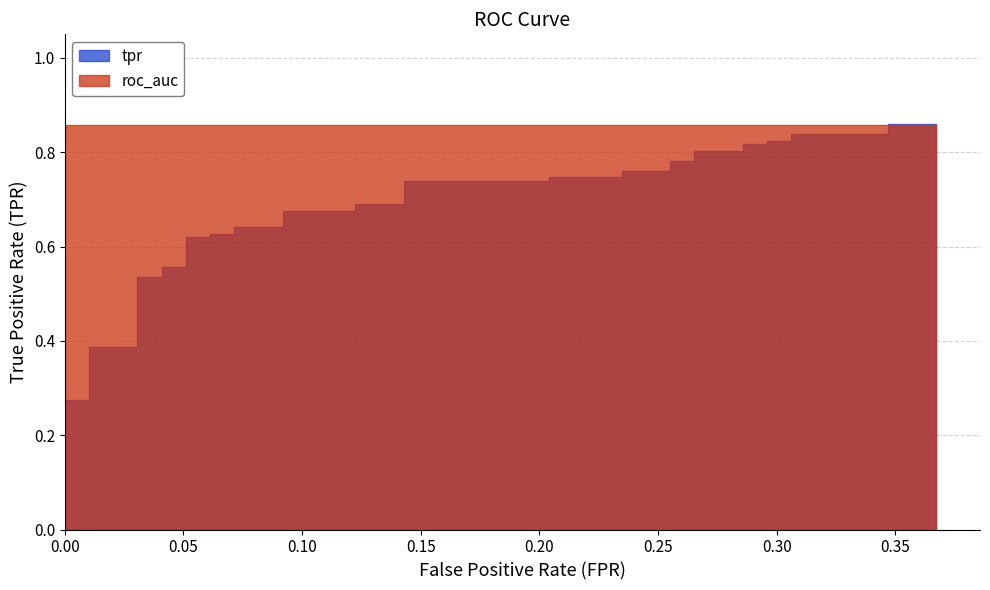

The value of tpr at 26 is 0.8. True or false?

True